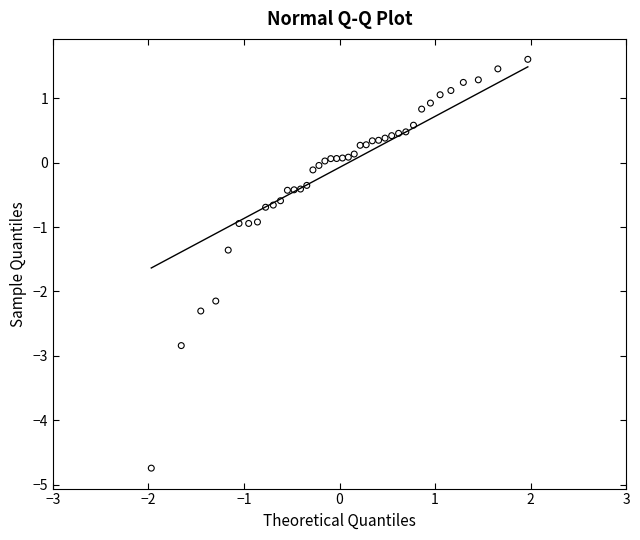

What is the range of Y values (max minus min)?

6.3